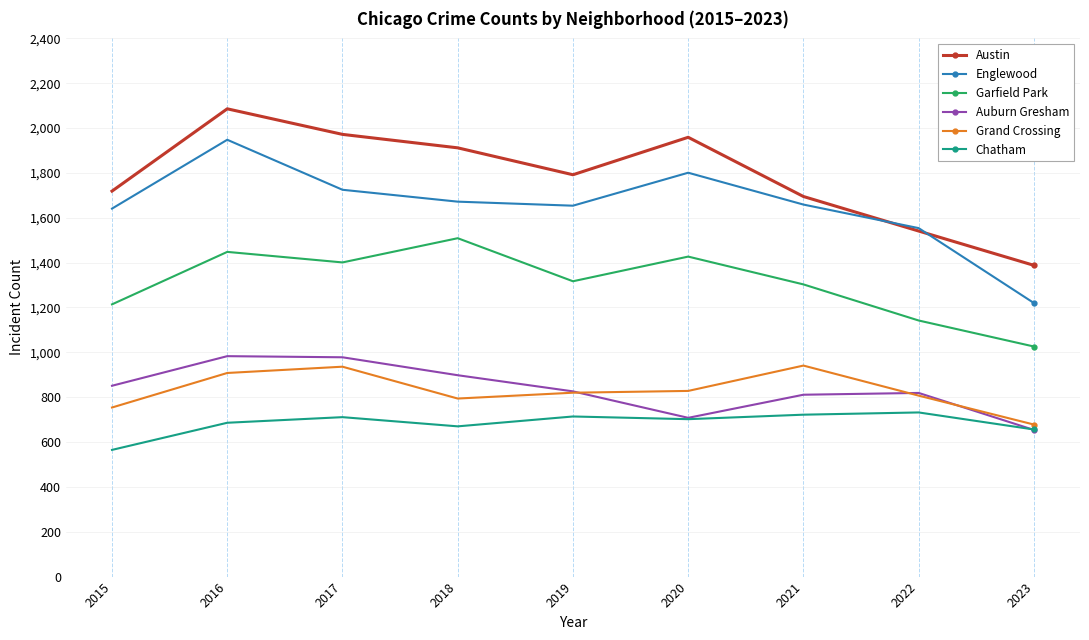

In Chatham, how many points are lower than both neighbors (excluding endpoints)?

2